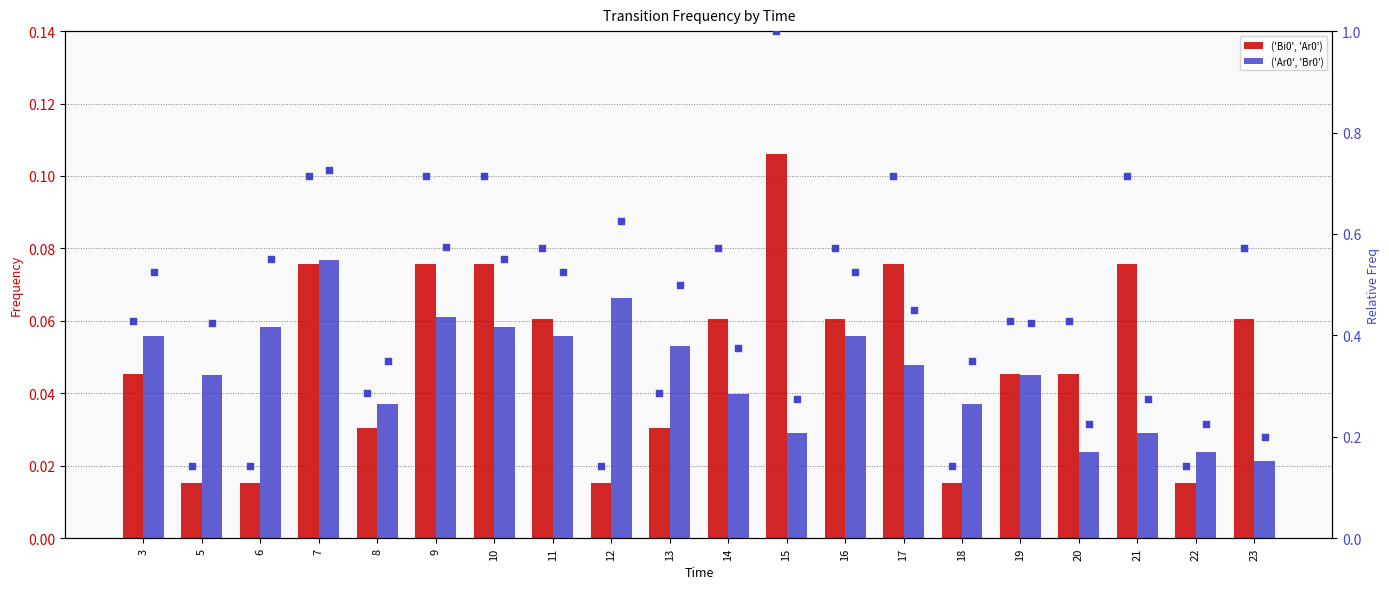

Which series contains the lowest Y value?

('Bi0', 'Ar0')